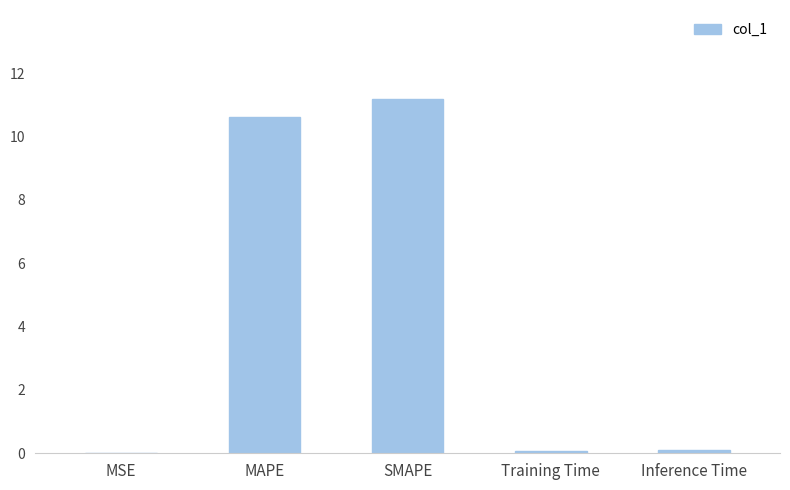

At which category does the chart reach its peak across all series?

SMAPE